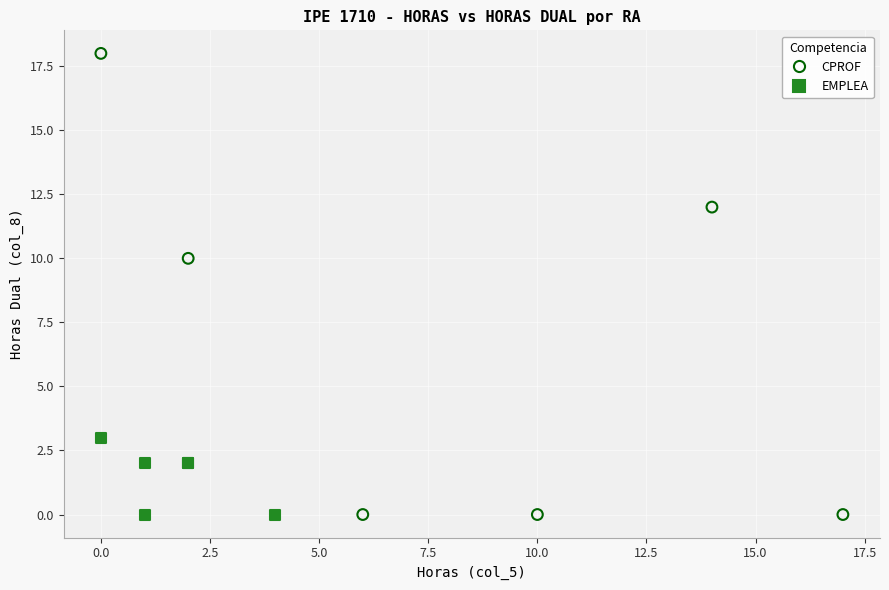

Which series has the widest spread of Y values?

CPROF